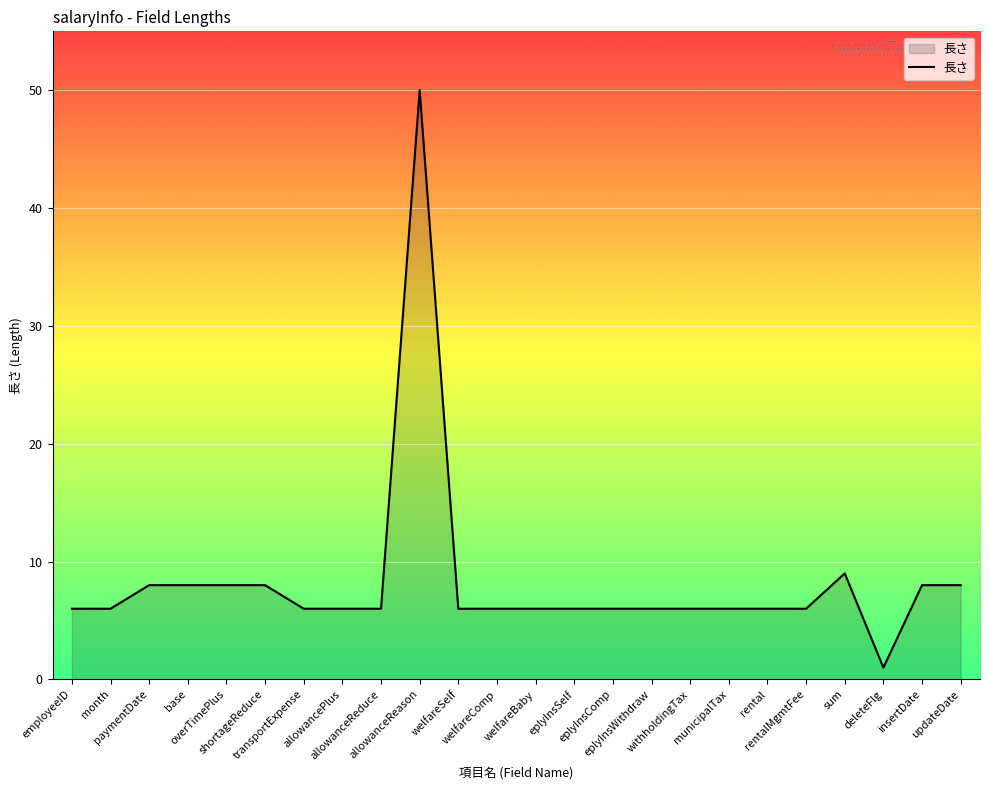

Does the chart display data point markers on the line(s)?

No